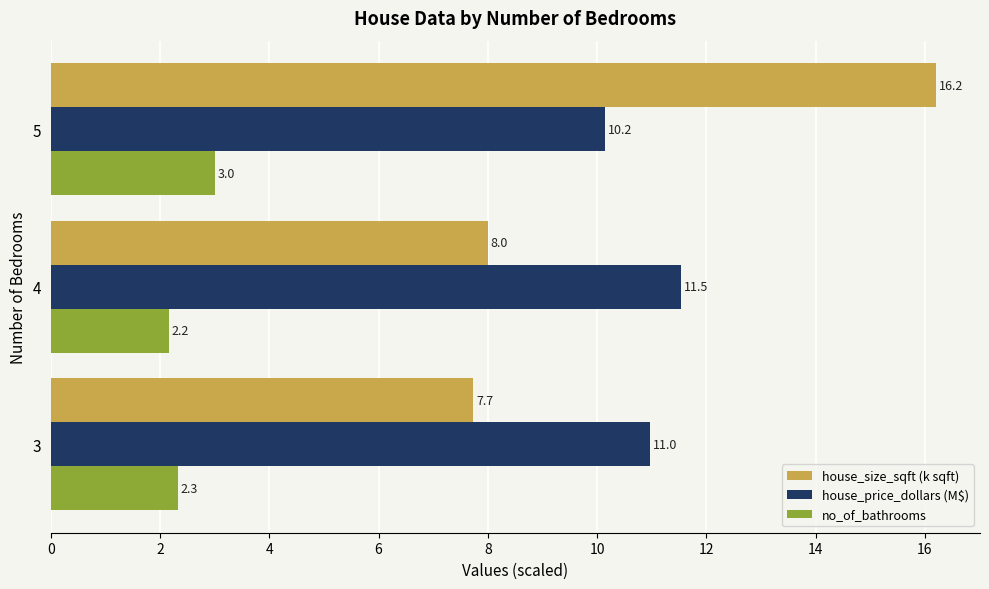

The value of no_of_bathrooms at 5 is 0.7. True or false?

False